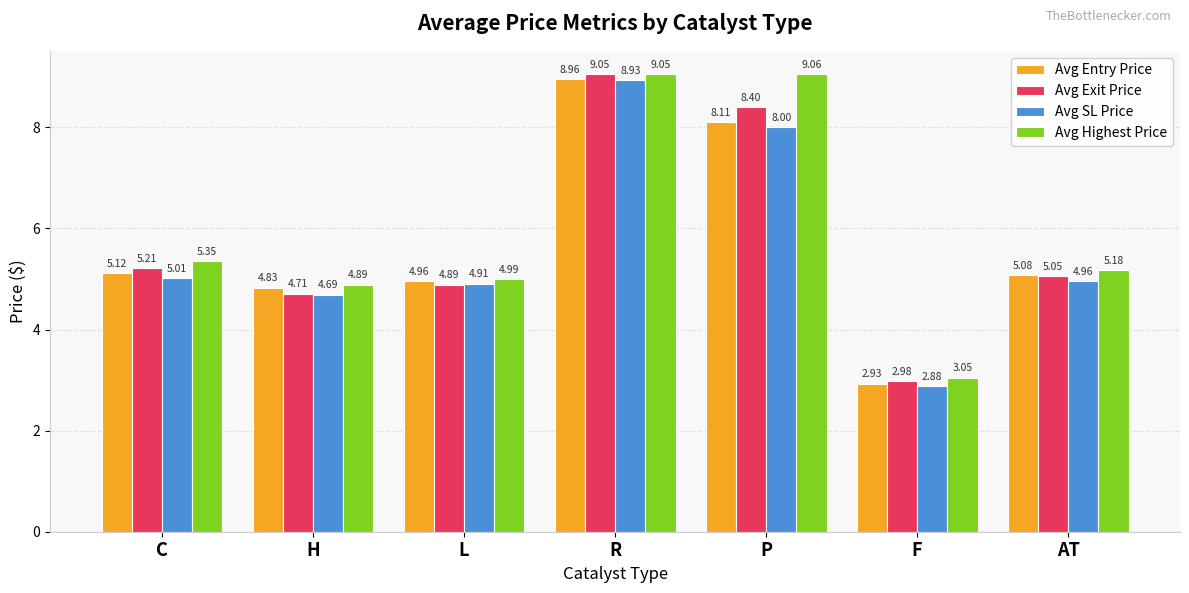

How many bars are there in each group?

4